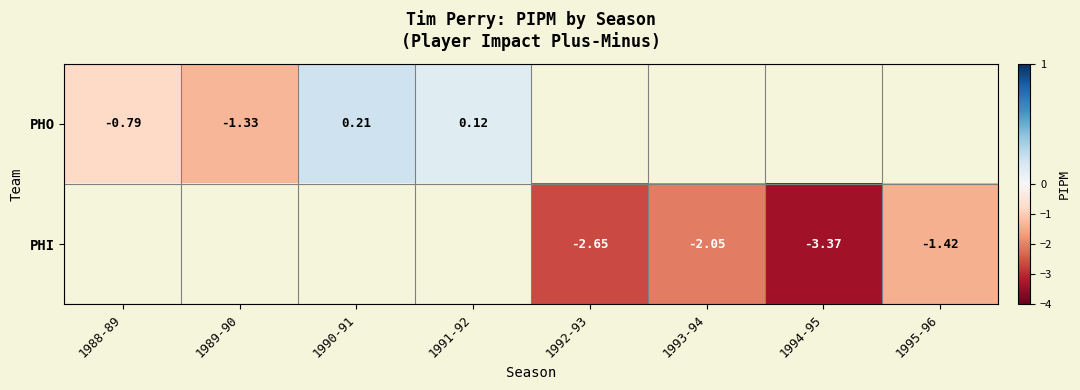

The value of PHI at 1994-95 is -5.9. True or false?

False